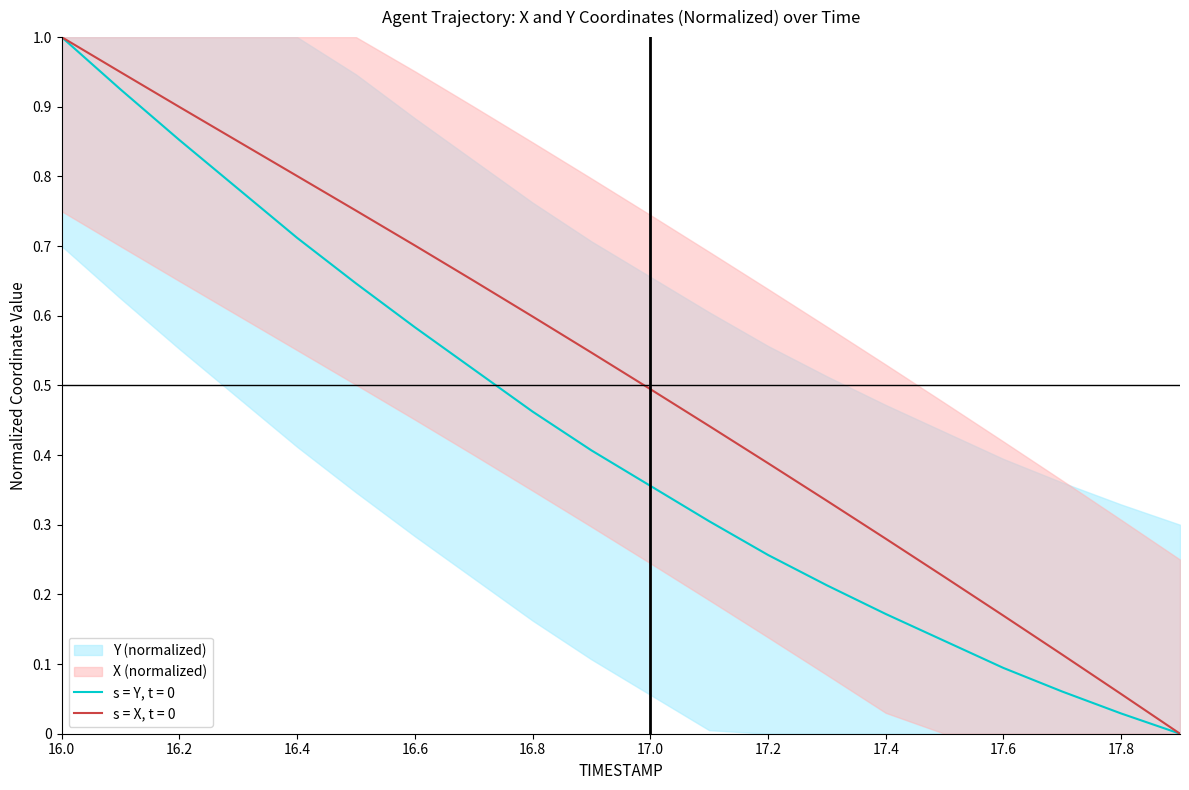

True or false: X and Y intersect in this chart.

False